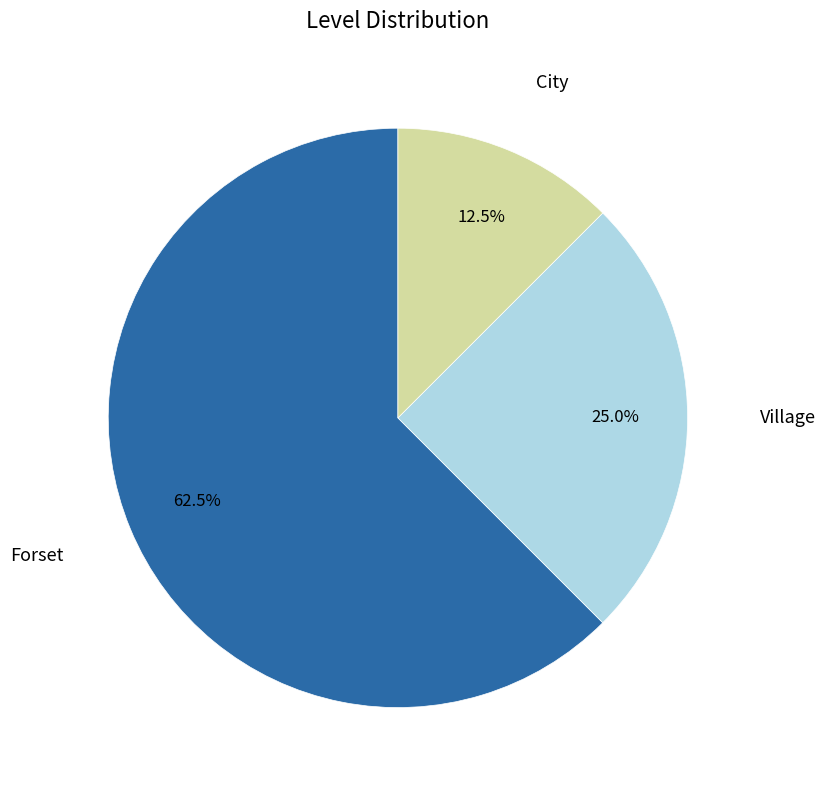

Between Forset and Village, which is larger?

Forset